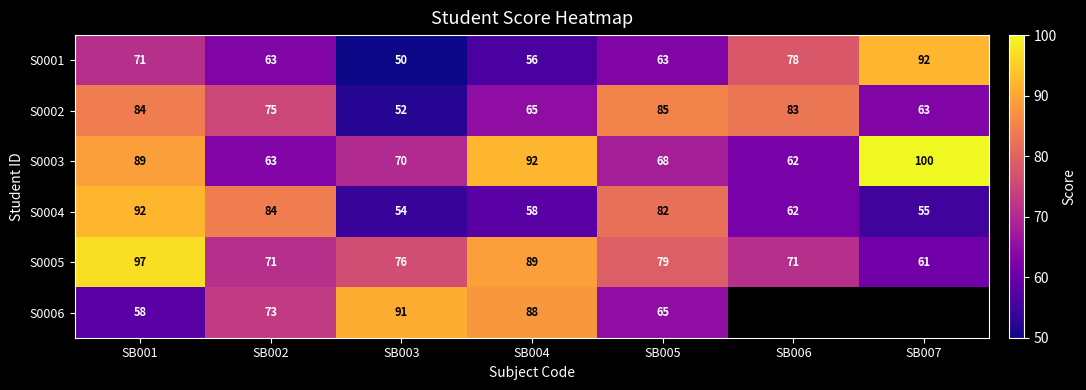

What is the difference between the maximum and minimum values in the S0005 series?

36